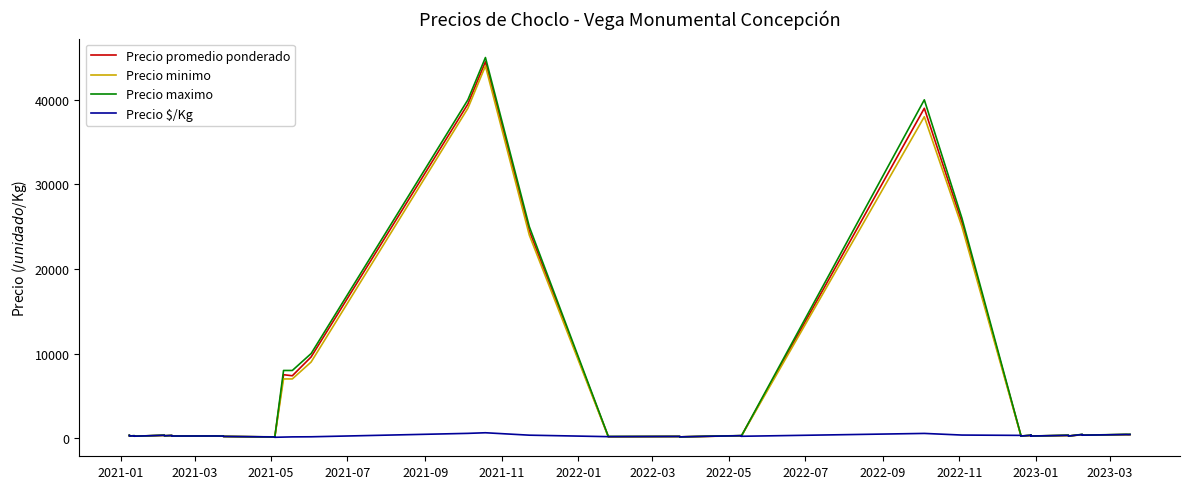

List the series in order of their peak value, highest first.

Precio maximo, Precio promedio ponderado, Precio minimo, Precio $/Kg